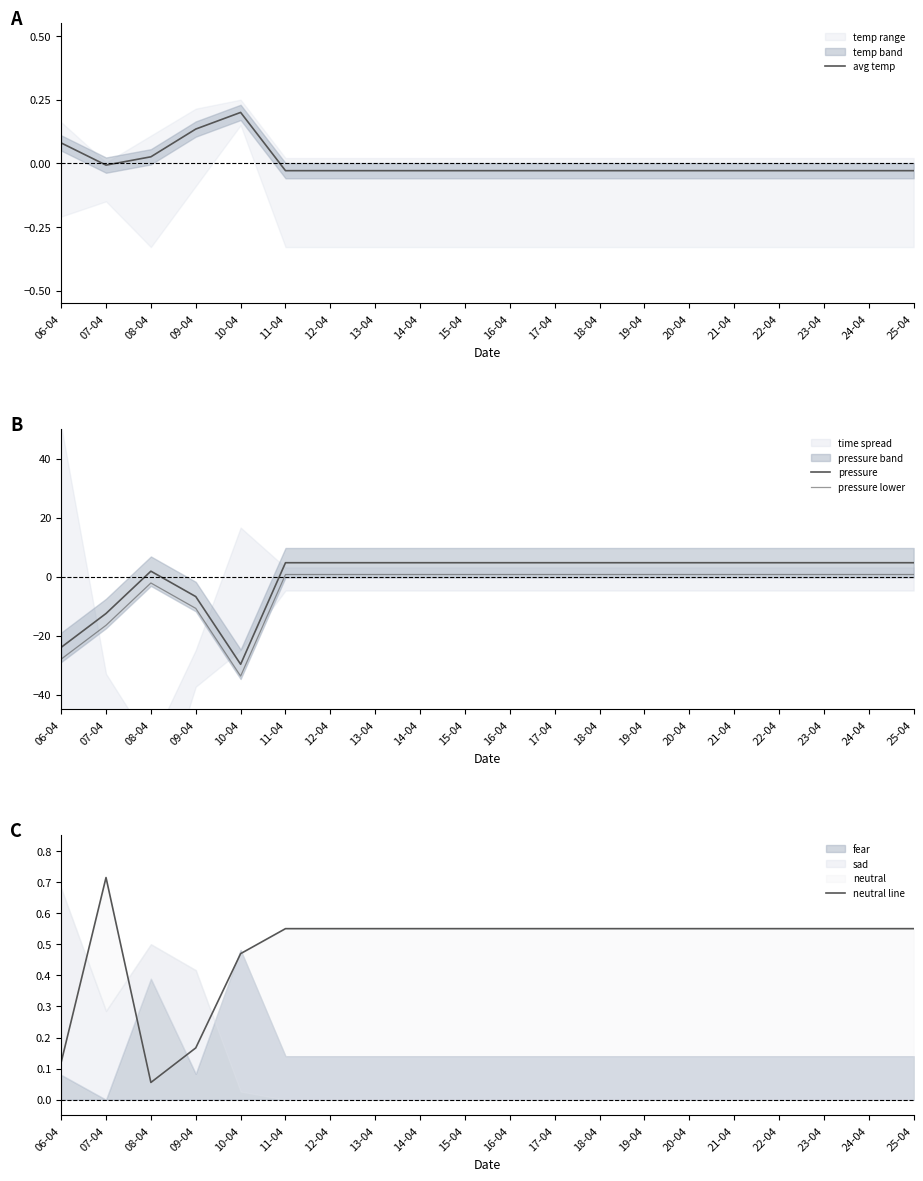

Reading right to left, extract all data points from this chart.

avg temp: 25-04=-0.0	24-04=-0.0	23-04=-0.0	22-04=-0.0	21-04=-0.0	20-04=-0.0	19-04=-0.0	18-04=-0.0	17-04=-0.0	16-04=-0.0	15-04=-0.0	14-04=-0.0	13-04=-0.0	12-04=-0.0	11-04=-0.0	10-04=0.2	09-04=0.1	08-04=0.0	07-04=-0.0	06-04=0.1
pressure: 25-04=4.7	24-04=4.7	23-04=4.7	22-04=4.7	21-04=4.7	20-04=4.7	19-04=4.7	18-04=4.7	17-04=4.7	16-04=4.7	15-04=4.7	14-04=4.7	13-04=4.7	12-04=4.7	11-04=4.7	10-04=-29.7	09-04=-6.7	08-04=1.9	07-04=-12.5	06-04=-24.0
pressure lower: 25-04=0.7	24-04=0.7	23-04=0.7	22-04=0.7	21-04=0.7	20-04=0.7	19-04=0.7	18-04=0.7	17-04=0.7	16-04=0.7	15-04=0.7	14-04=0.7	13-04=0.7	12-04=0.7	11-04=0.7	10-04=-33.7	09-04=-10.7	08-04=-2.1	07-04=-16.5	06-04=-28.0
neutral line: 25-04=0.6	24-04=0.6	23-04=0.6	22-04=0.6	21-04=0.6	20-04=0.6	19-04=0.6	18-04=0.6	17-04=0.6	16-04=0.6	15-04=0.6	14-04=0.6	13-04=0.6	12-04=0.6	11-04=0.6	10-04=0.5	09-04=0.2	08-04=0.1	07-04=0.7	06-04=0.1